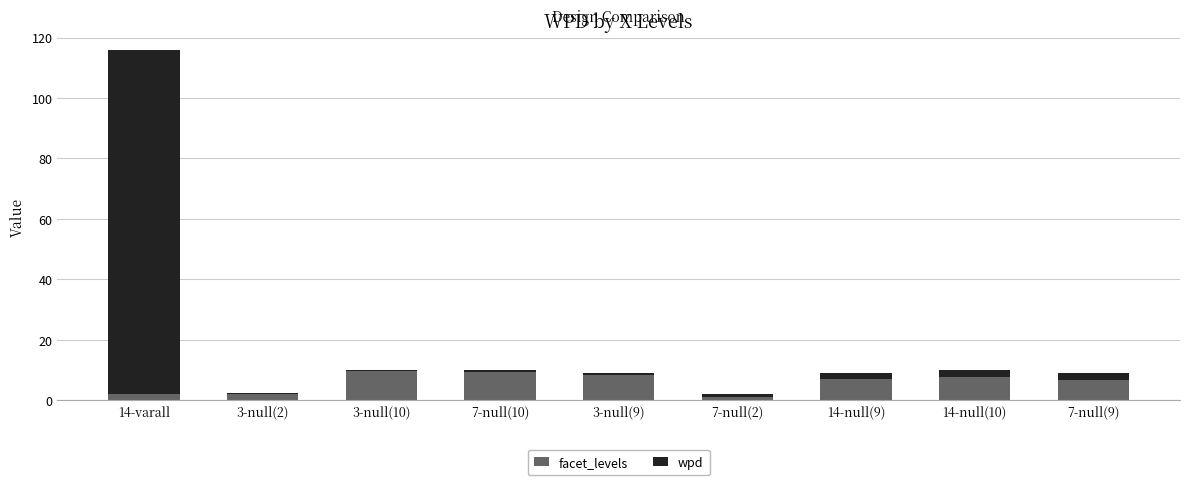

The wpd series shows -3.4 at 7-null(9). True or false?

False